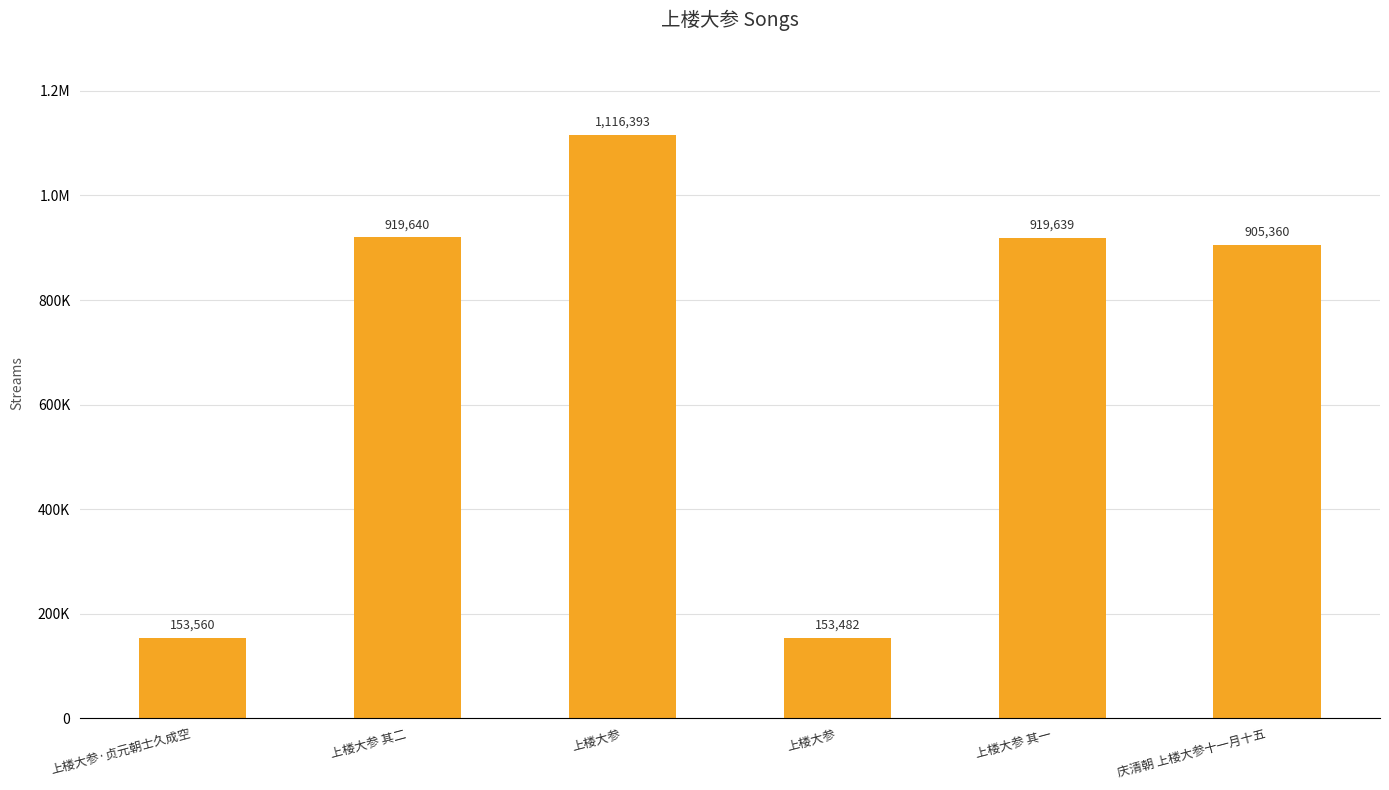

The chart shows a value of 1917554 at 上楼大参. True or false?

False